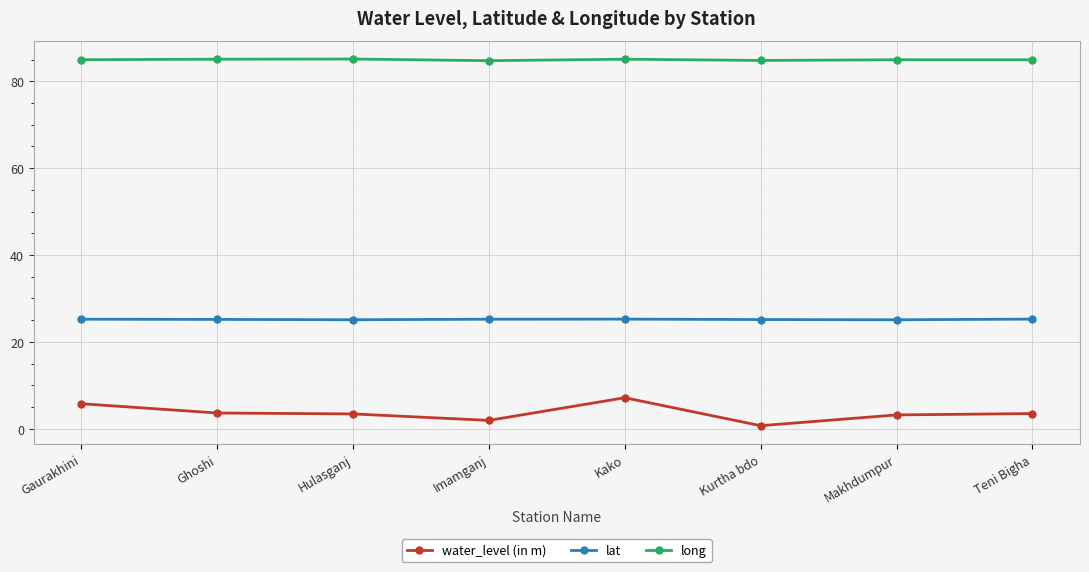

What are all the series names shown in the legend?

water_level (in m), lat, long